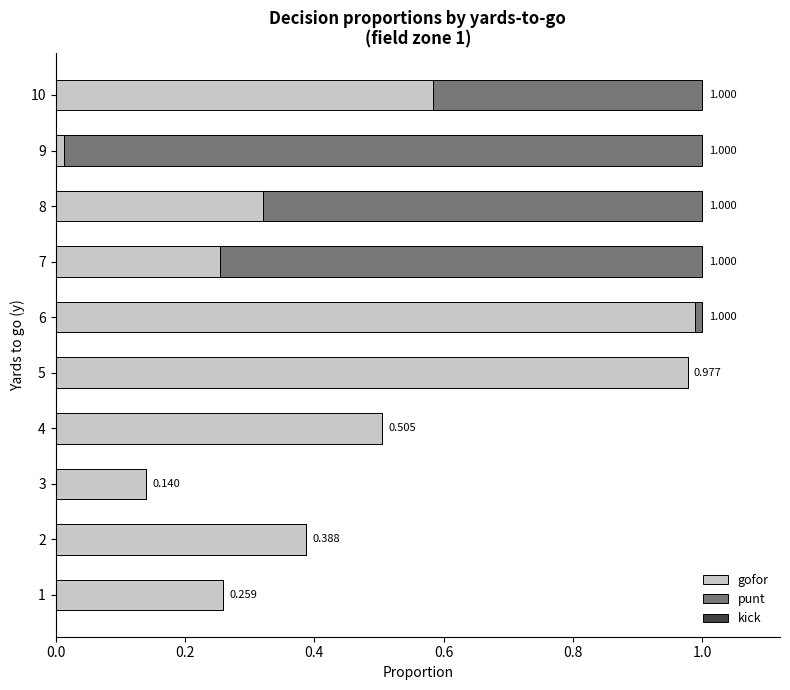

How many series are shown in this chart?

2